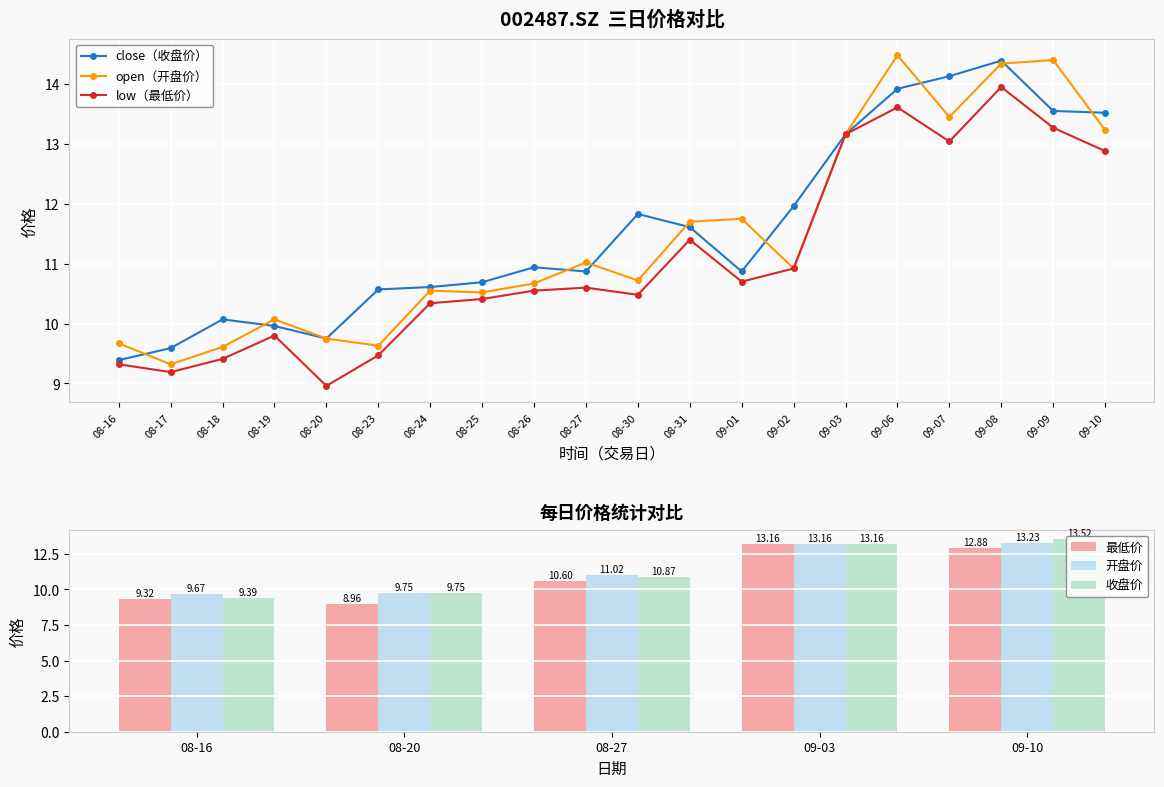

Is it true that close（收盘价） equals 12.8 at 08-20?

False